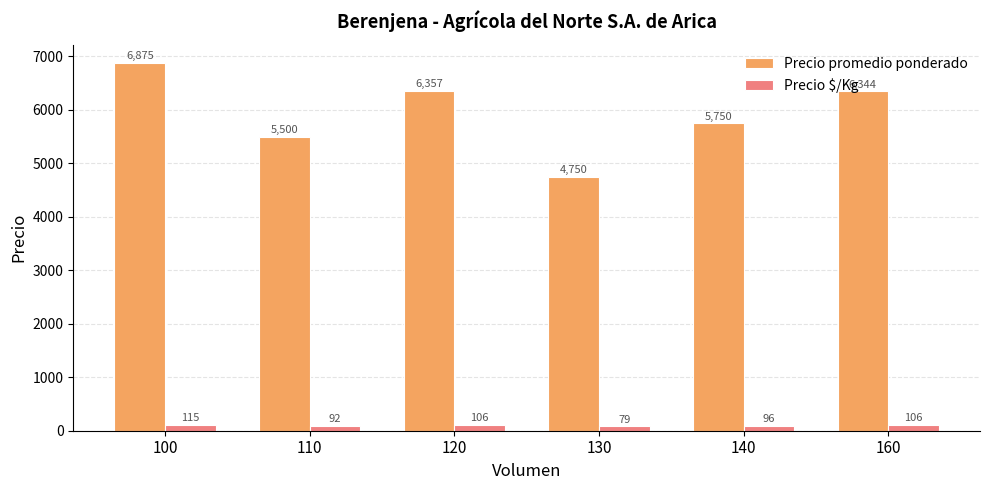

The value of Precio promedio ponderado at 110 is 9579. True or false?

False